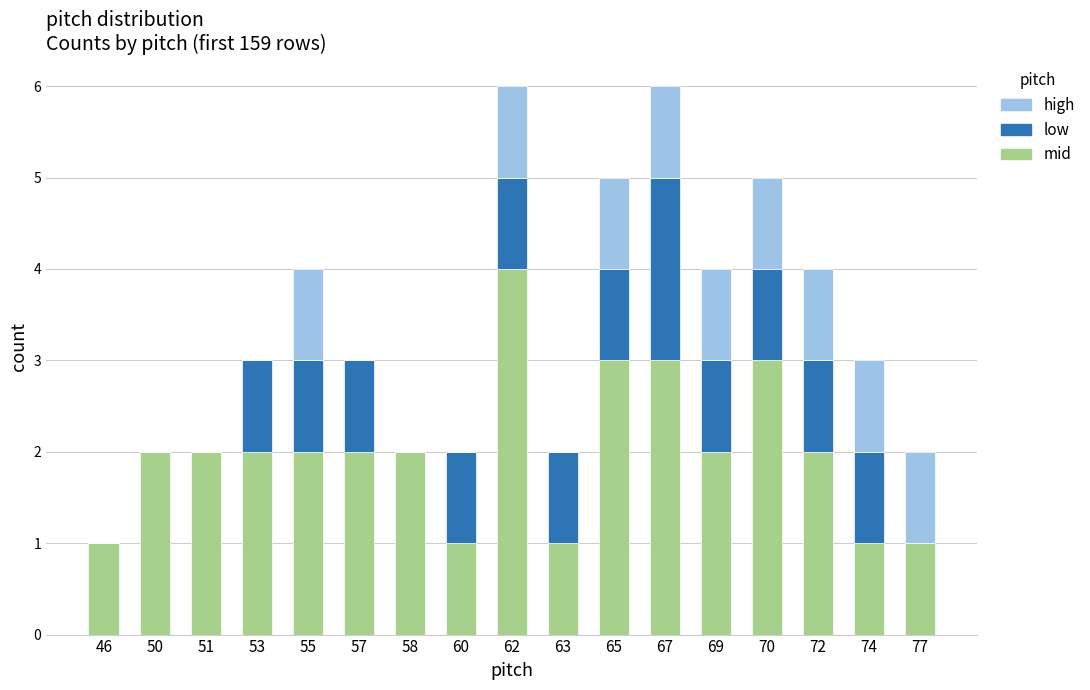

What is the total value across all series at 65?

5